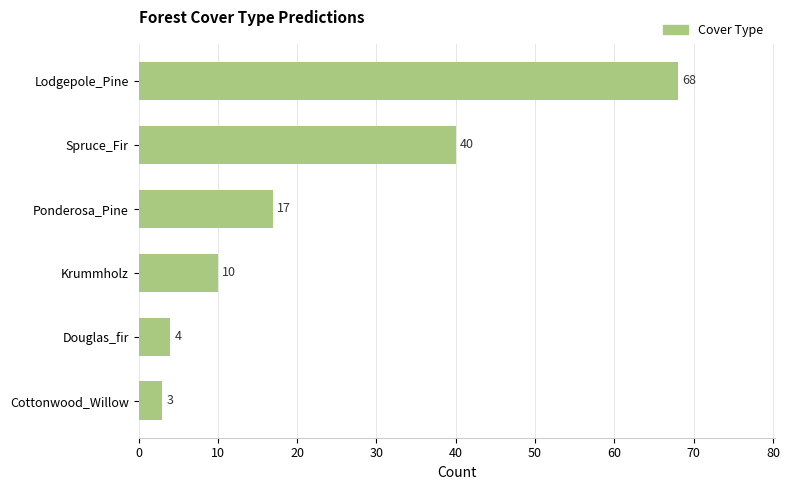

What is the label of the 3rd bar from the bottom?

Krummholz